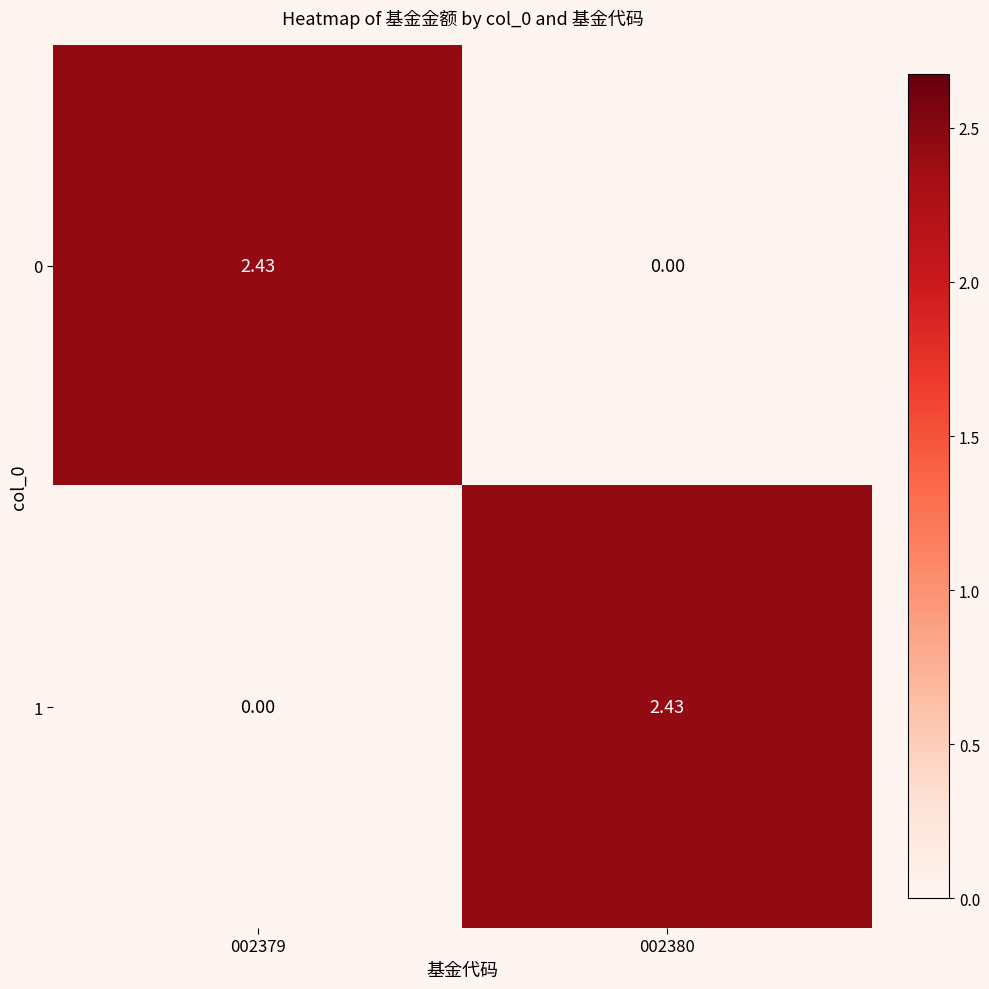

Is the value of 1 at 002380 greater than the value of 0 at 002380?

Yes